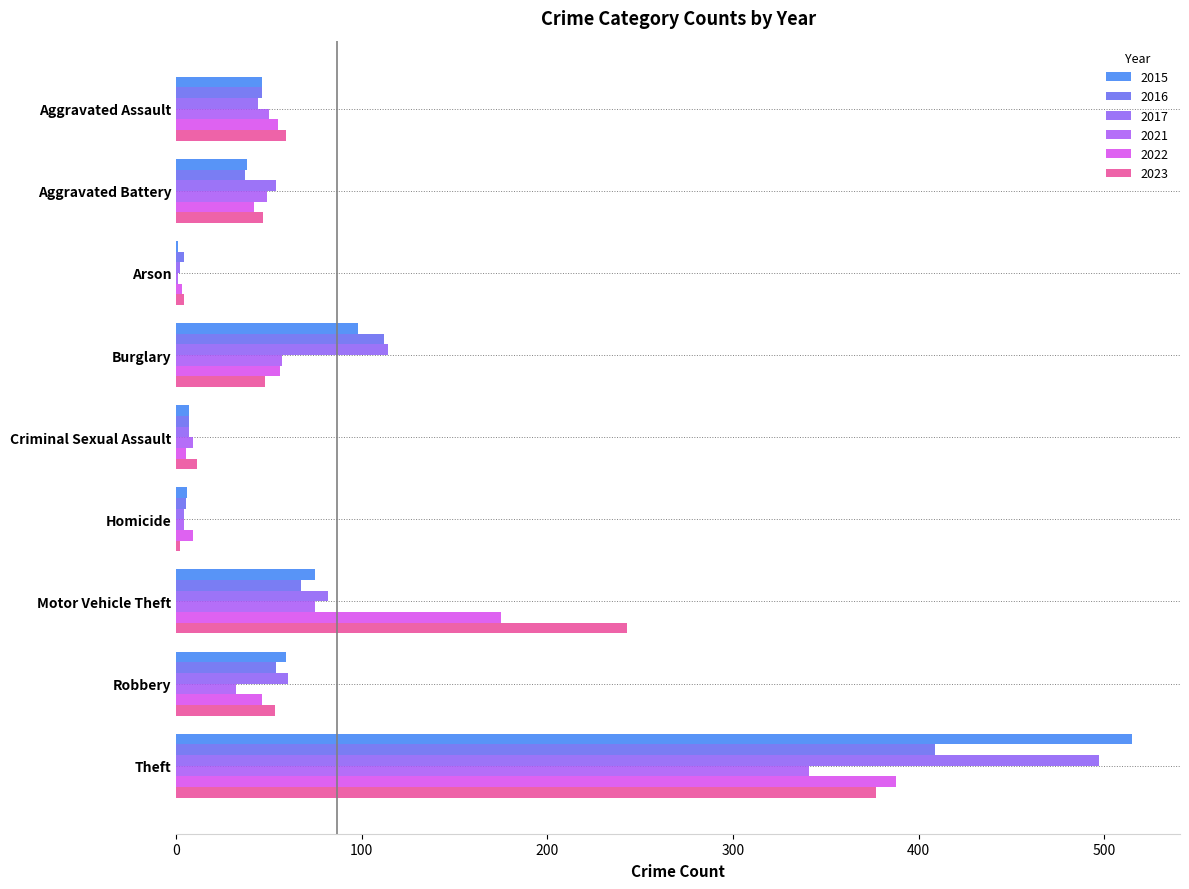

Count the number of categories in the chart.

9